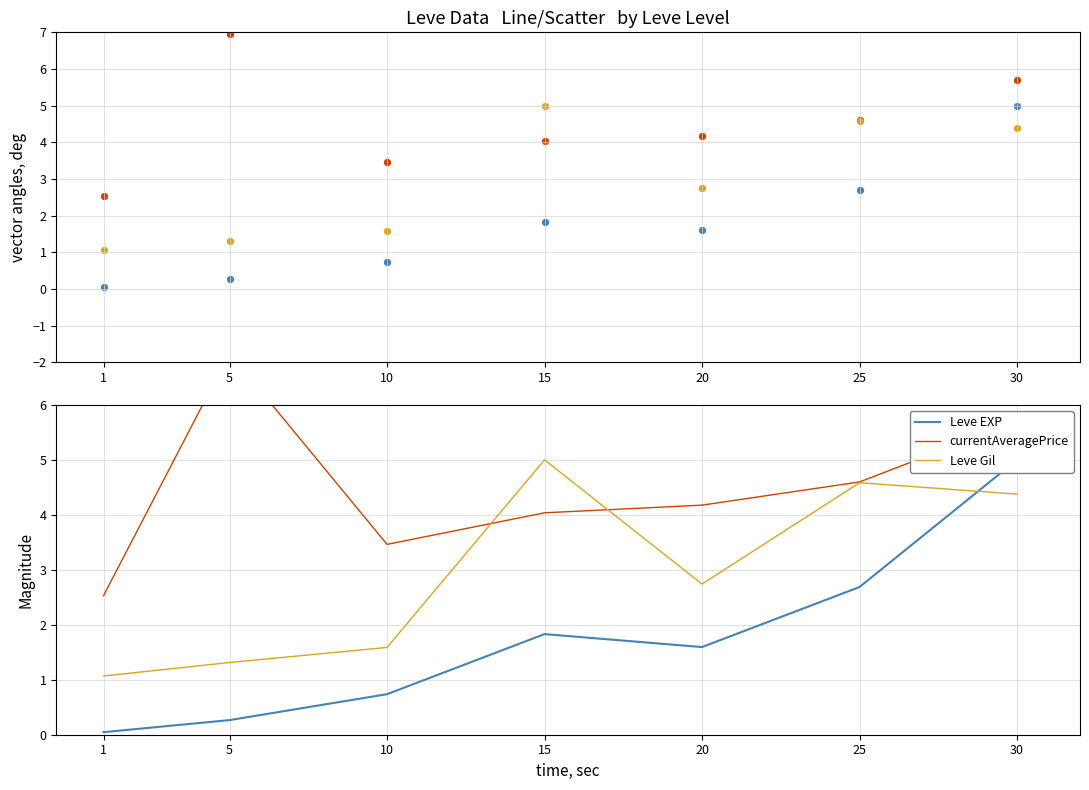

What is the total value across all series at 30?

15.1